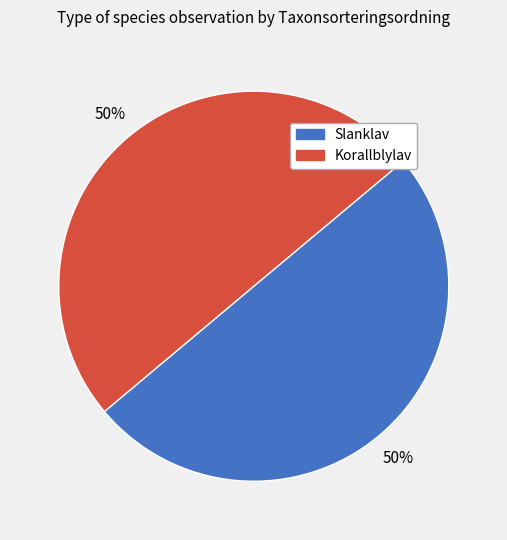

To the nearest percent, what is the combined percentage of Slanklav and Korallblylav?

100%